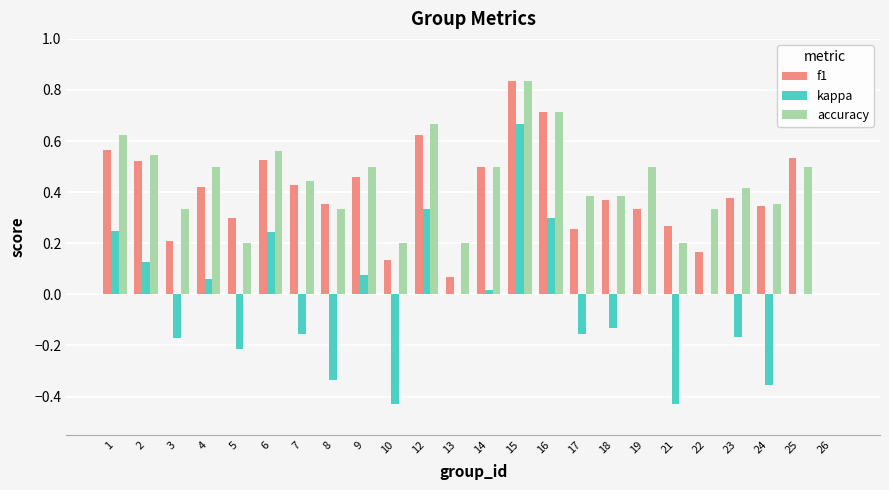

How many accuracy values are between 0 and 1?

24